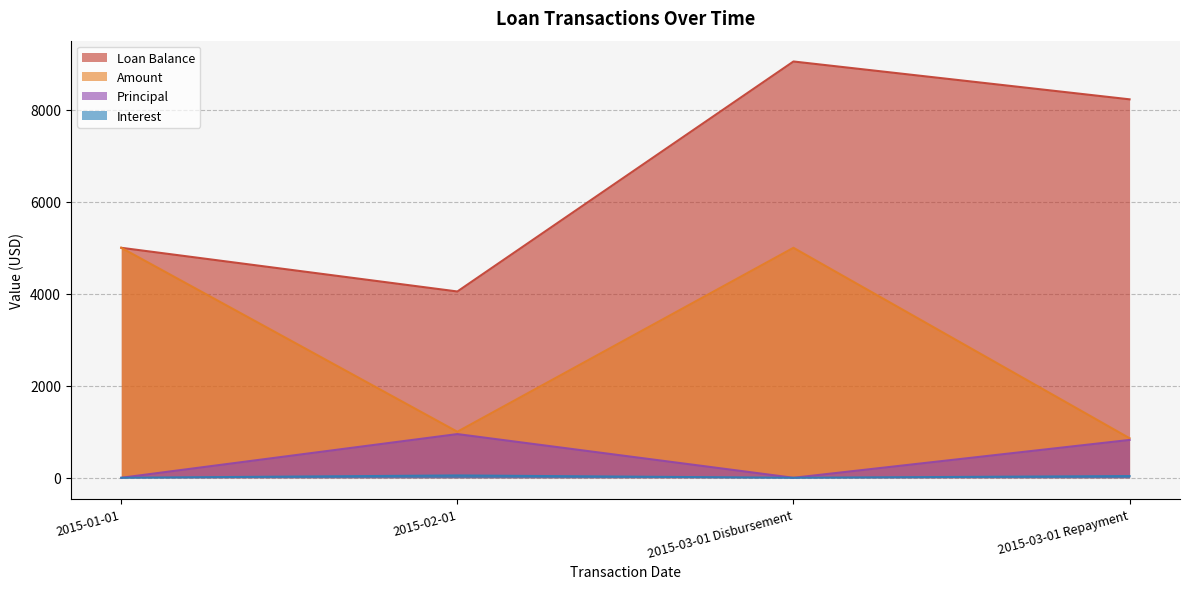

What is the approximate value of Amount at 2015-03-01 Disbursement?

5000.0